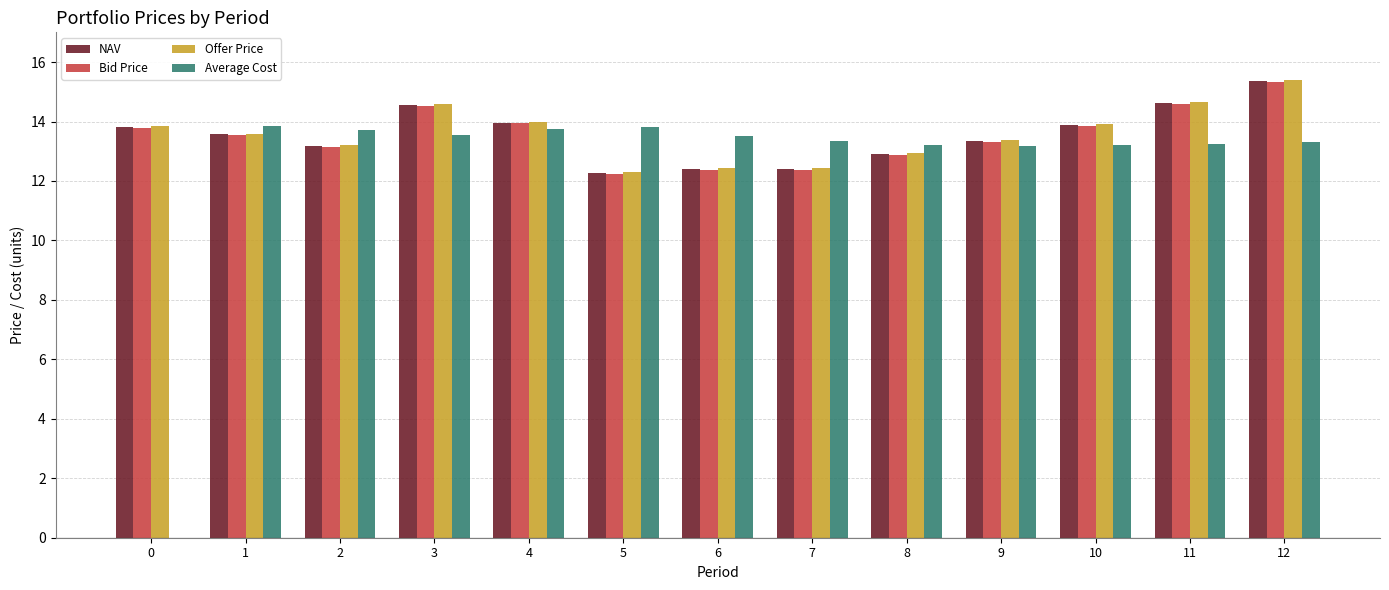

What is the average value of the Offer Price series?

13.6